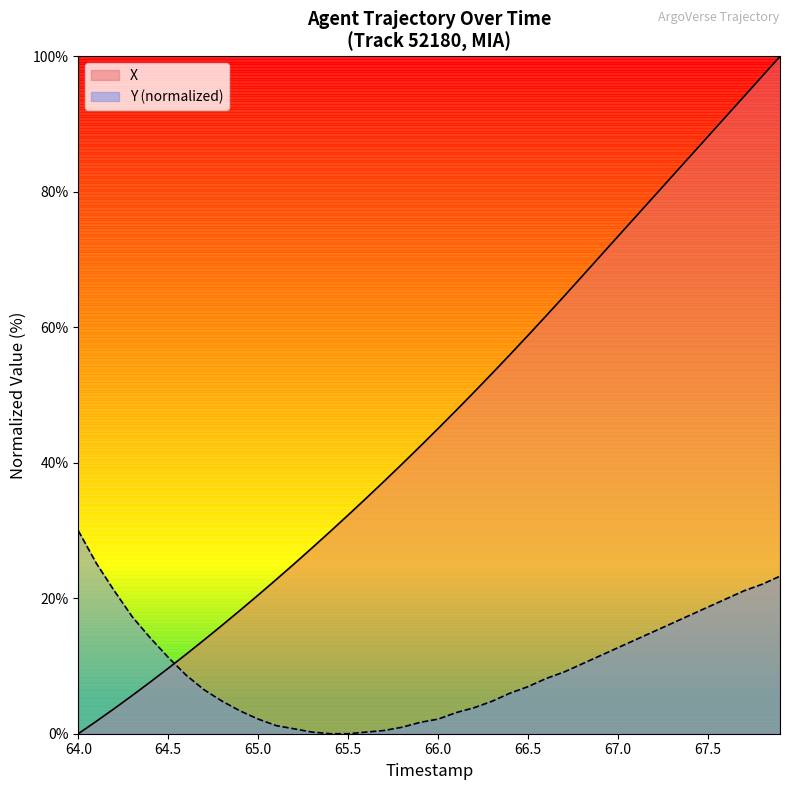

What is the difference between the maximum and minimum values in the X series?

100.0